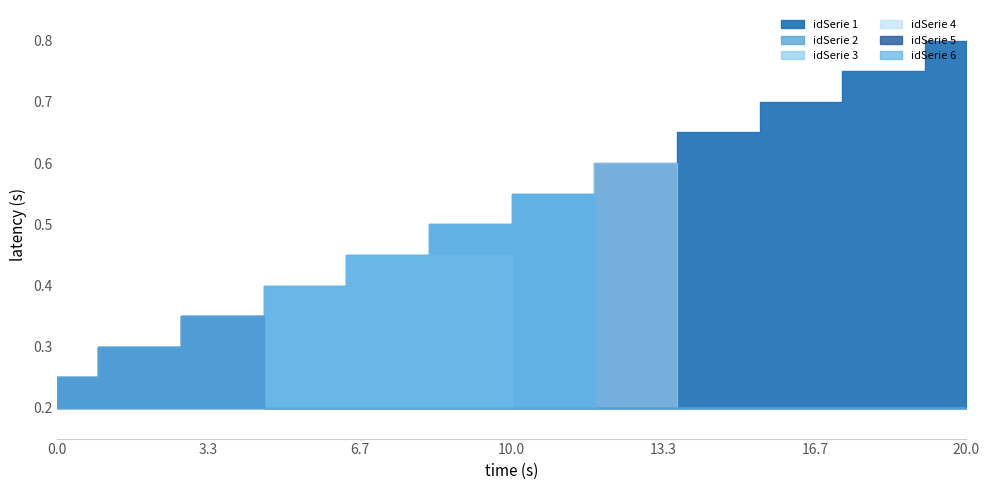

What is the value of the idSerie 3 point at the 12th from the left?

0.2